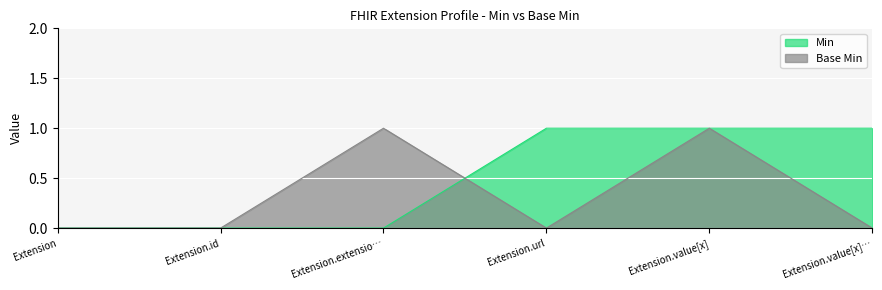

Rank the series at Extension from highest to lowest value.

Min, Base Min